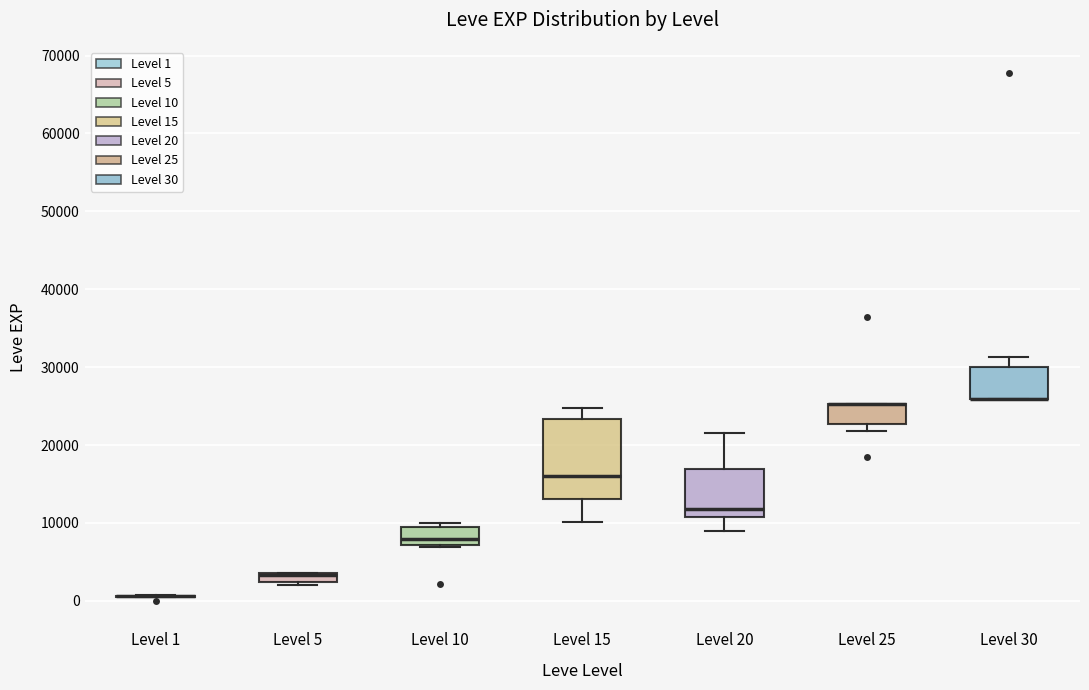

Comparing the boxes themselves (not the whiskers), which one is the tallest?

Level 15